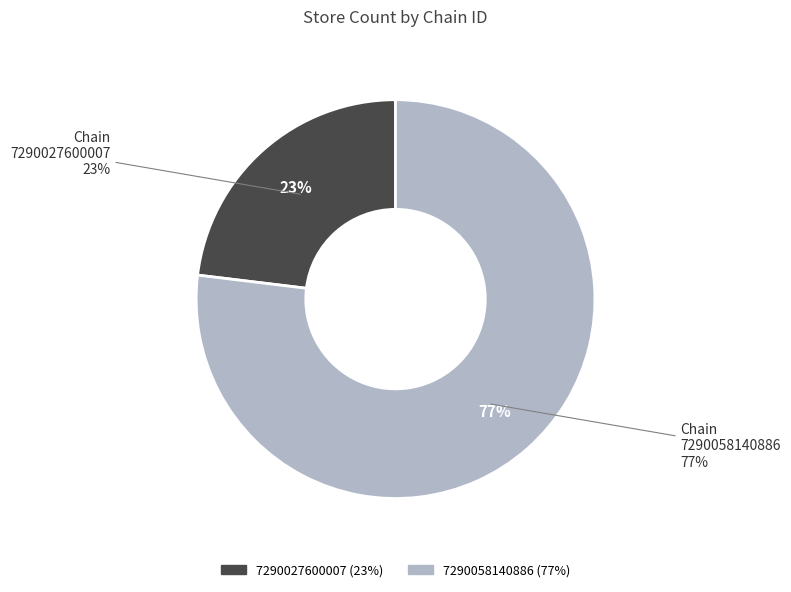

Which slice is the largest?

7290058140886